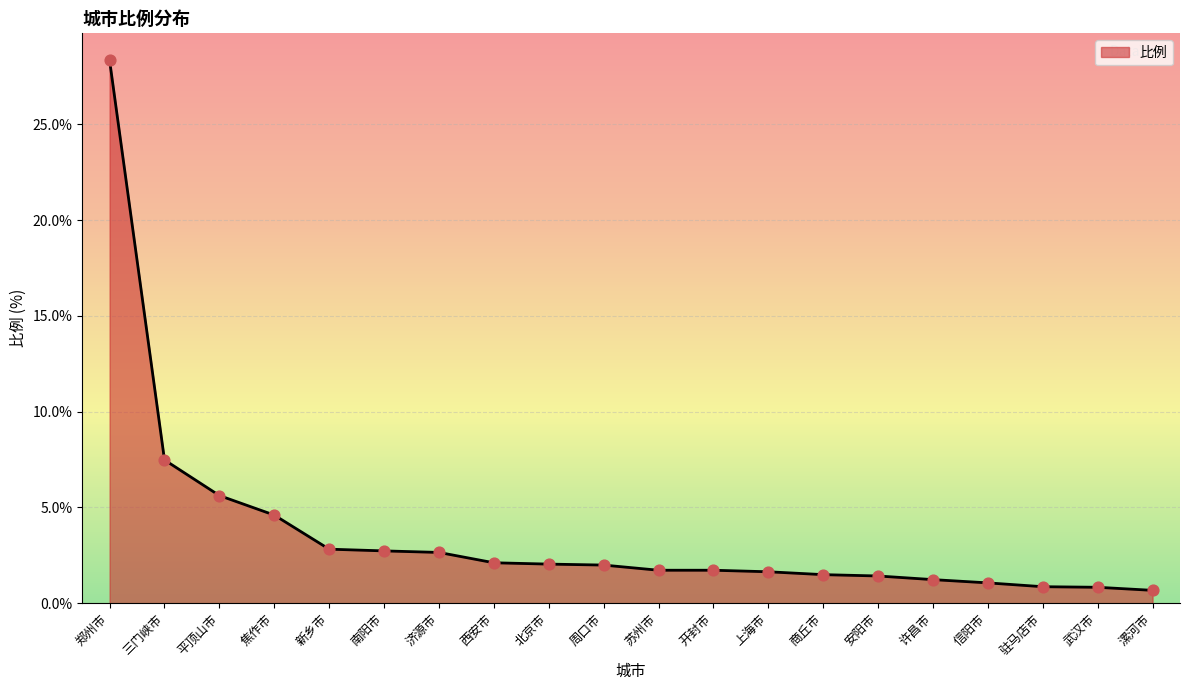

Which has a higher value, 开封市 or 周口市?

周口市